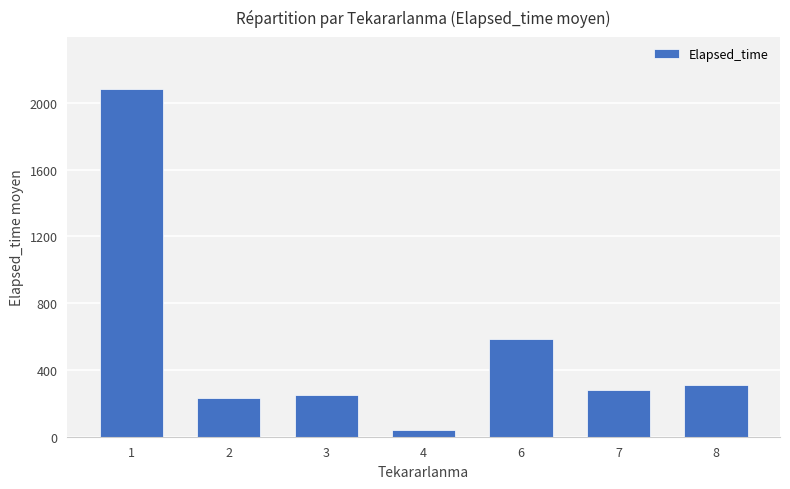

What is the average value?

540.2